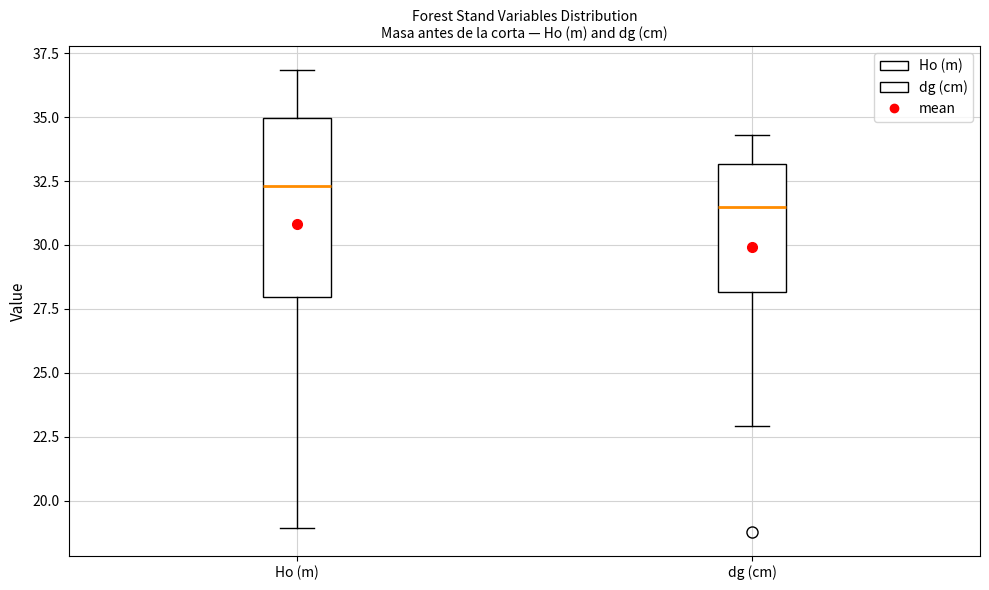

Which box is the tallest, from its lower edge to its upper edge?

Ho (m)